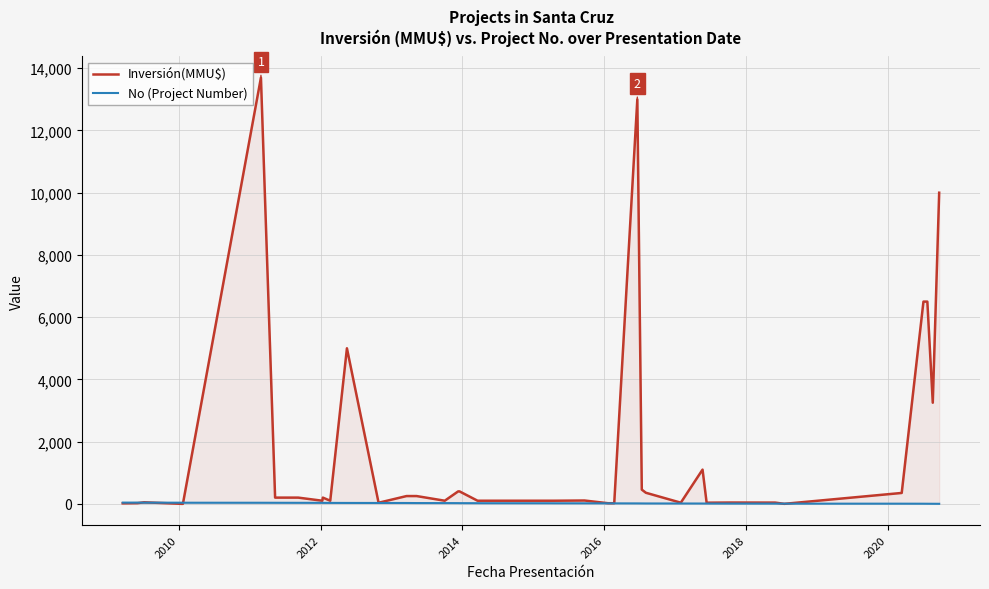

How many intersections are there between Inversión(MMU$) and No (Project Number)?

5